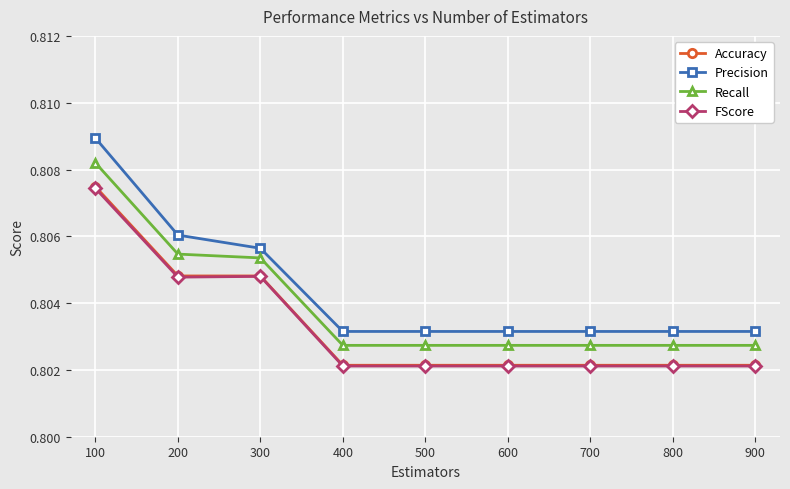

At how many categories does at least one series exceed 0?

9